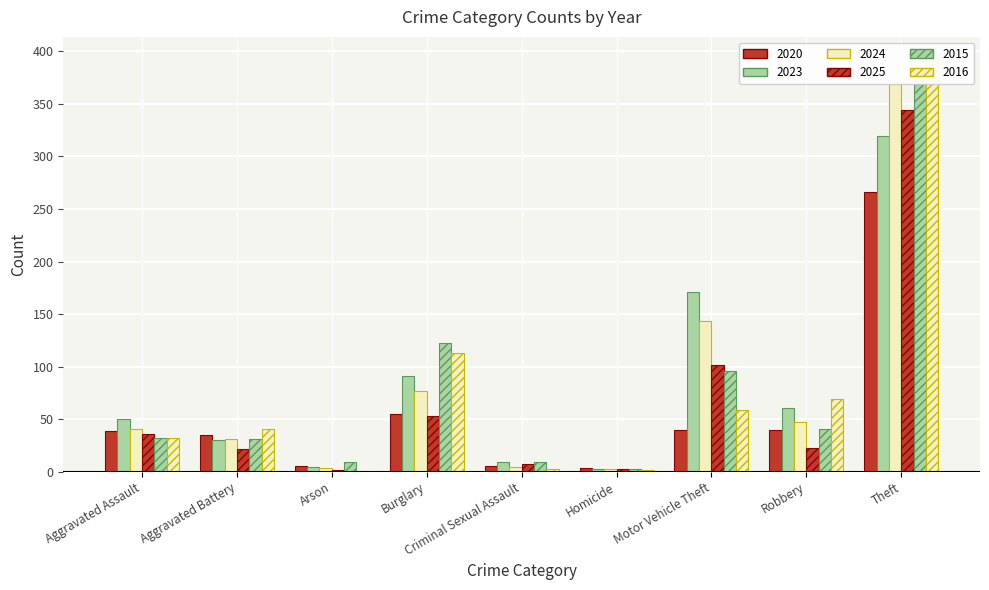

Does the chart contain stacked bars?

No